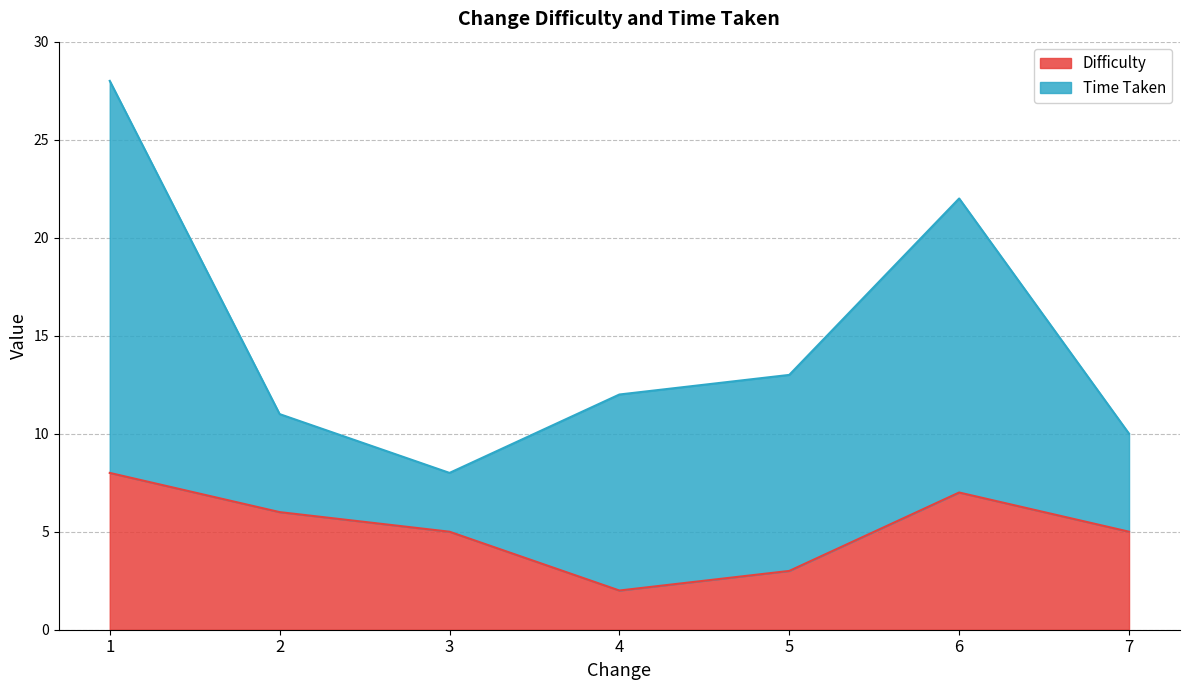

The value at 3 is 8. True or false?

False